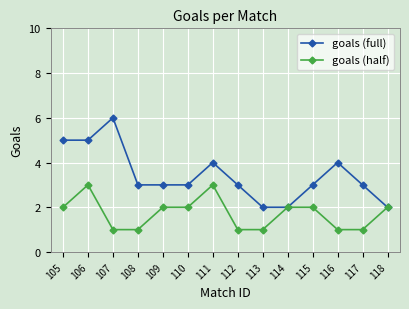

What is the difference between the maximum and minimum values in the goals (full) series?

4